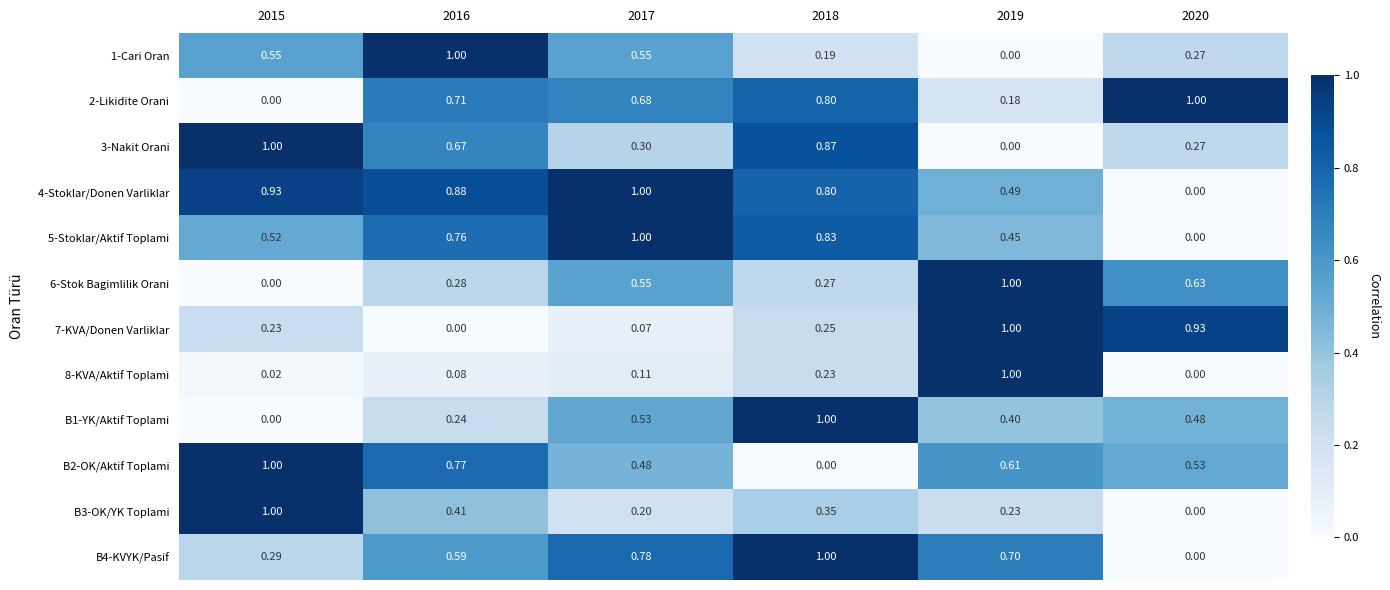

Between 2015 and 2020, which series saw the biggest shift?

B3-OK/YK Toplami